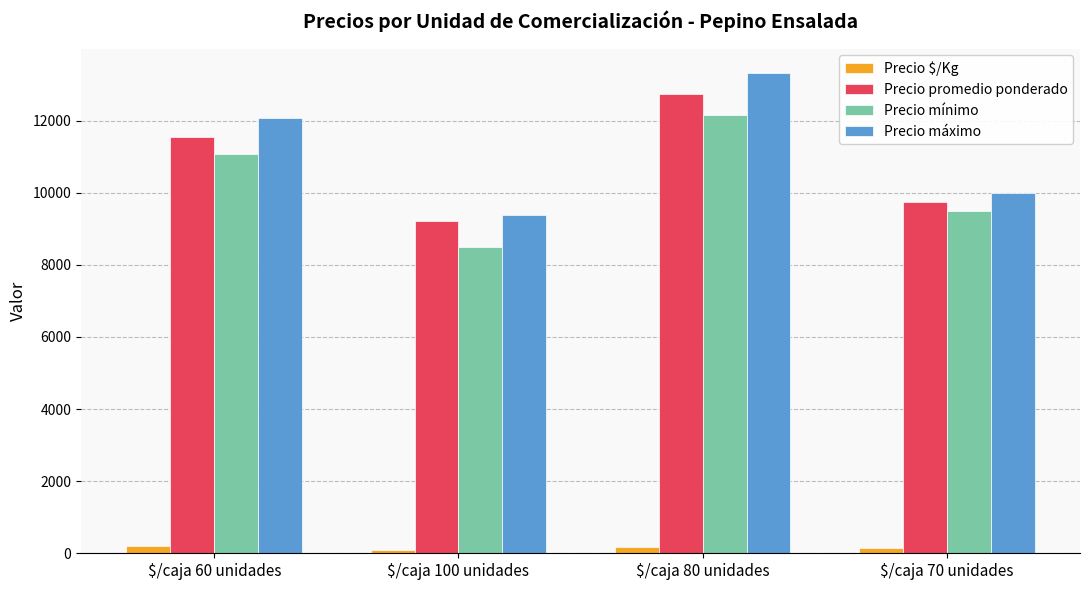

What is the value of the Precio $/Kg bar at the 2nd from the left?

93